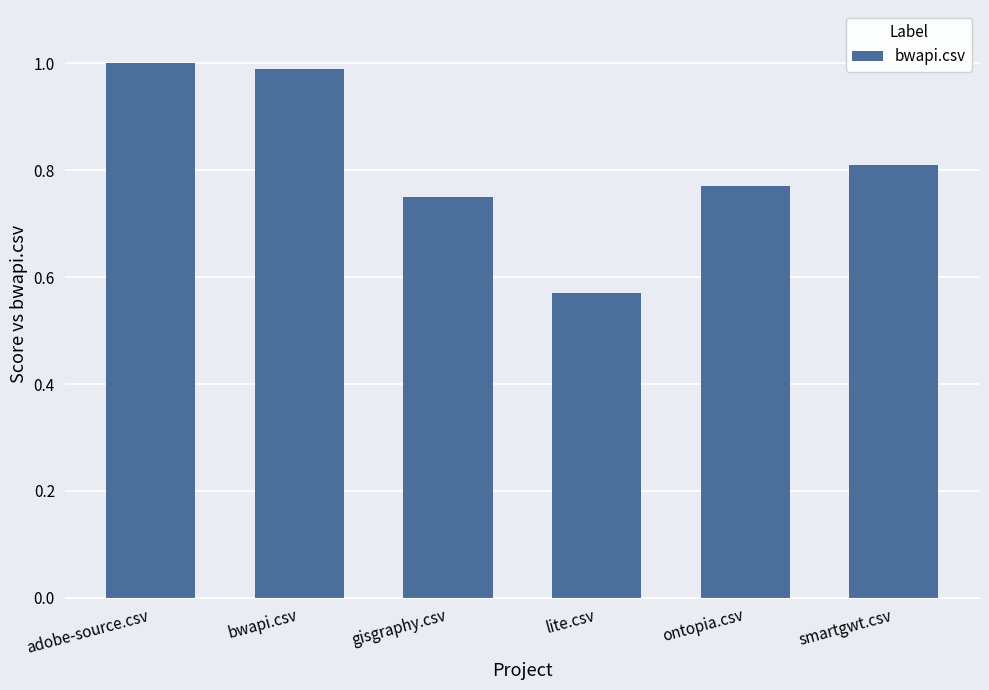

What is the difference between the second highest and minimum values?

0.4